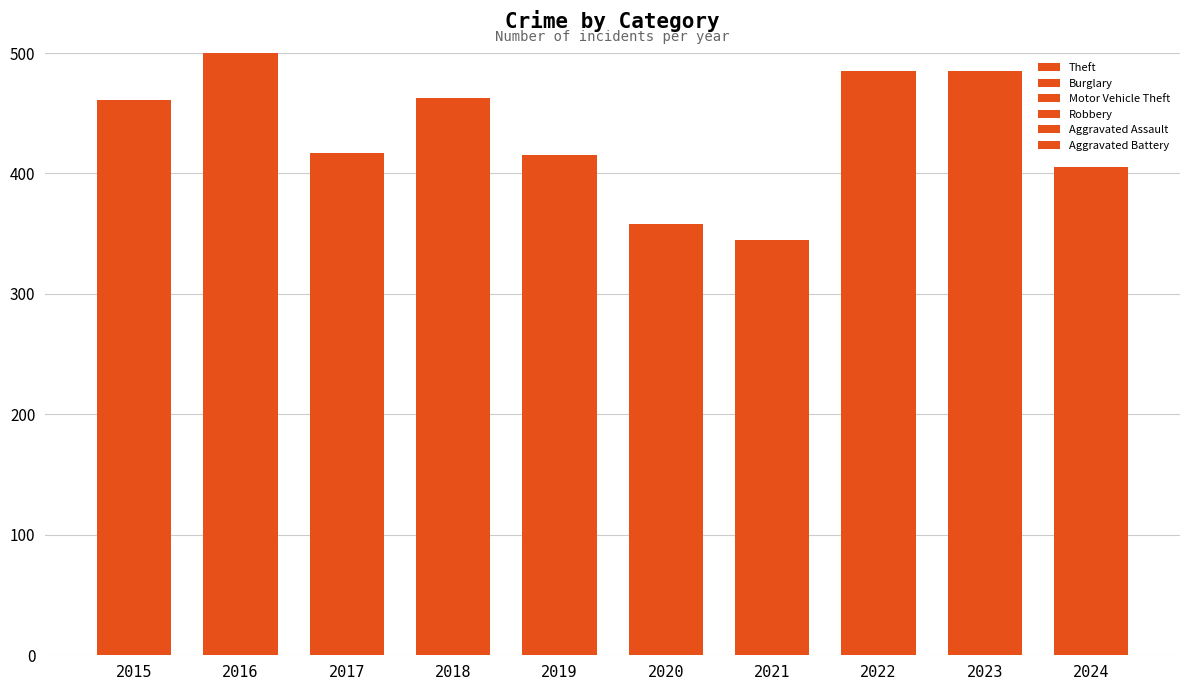

List the series in order of their peak value, highest first.

Theft, Burglary, Motor Vehicle Theft, Aggravated Assault, Robbery, Aggravated Battery